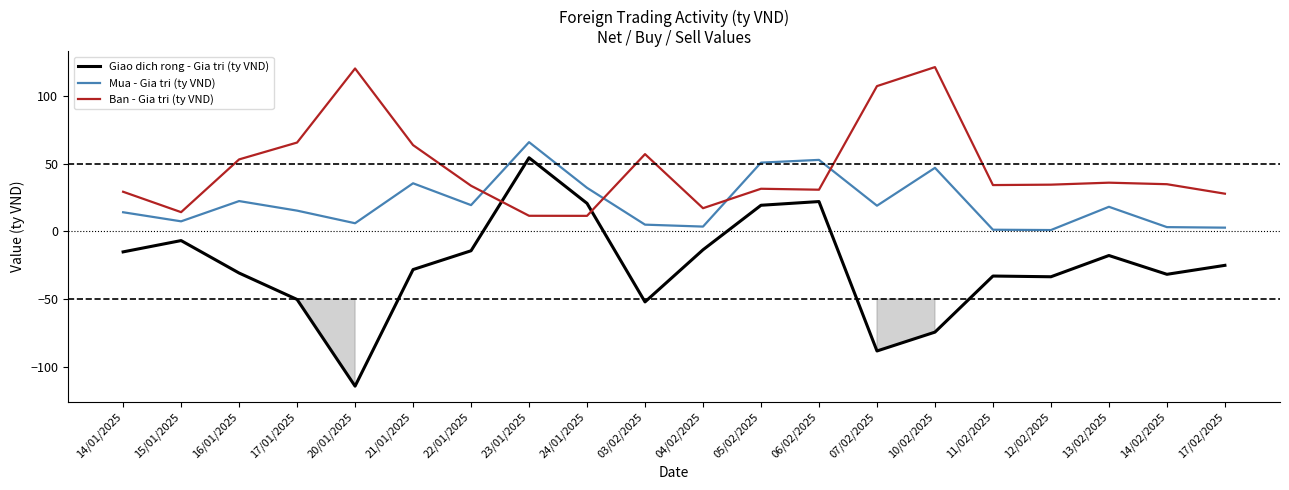

Which series has the widest spread of values?

Giao dich rong - Gia tri (ty VND)